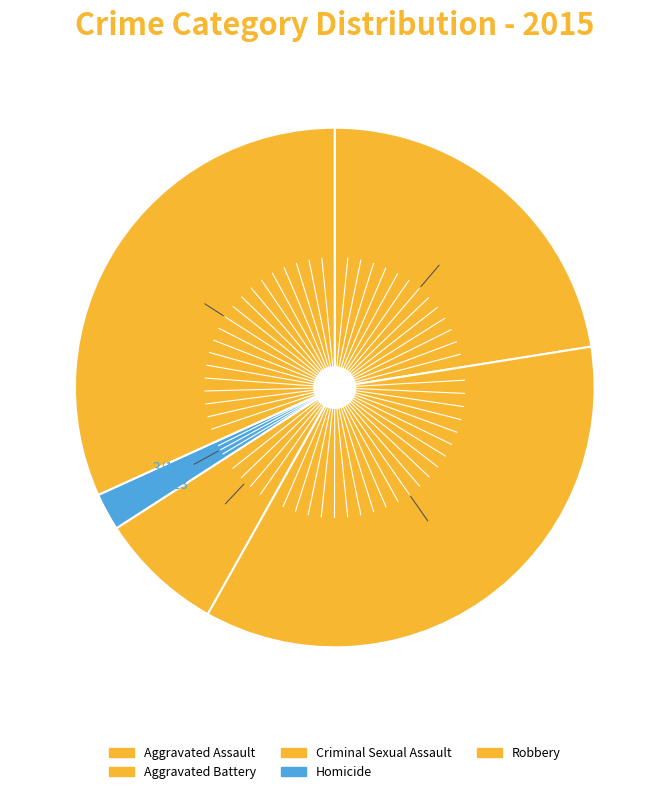

Count the number of slices in the pie.

5